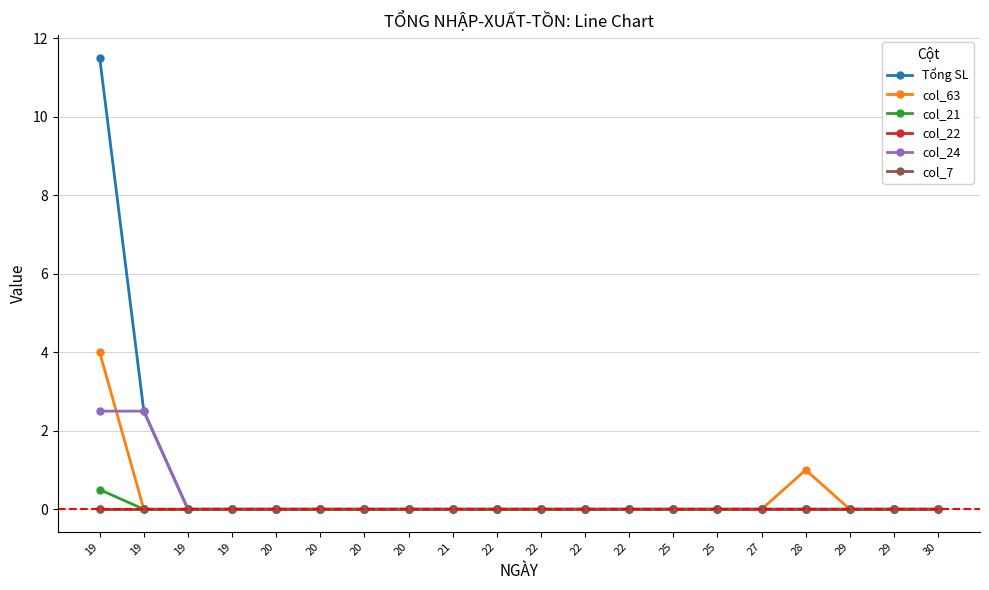

Does the chart have visible grid lines?

Yes